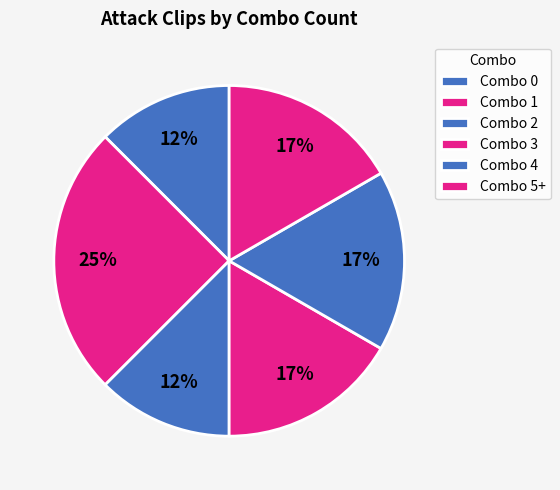

True or false: Combo 1 accounts for 27% of the total.

False